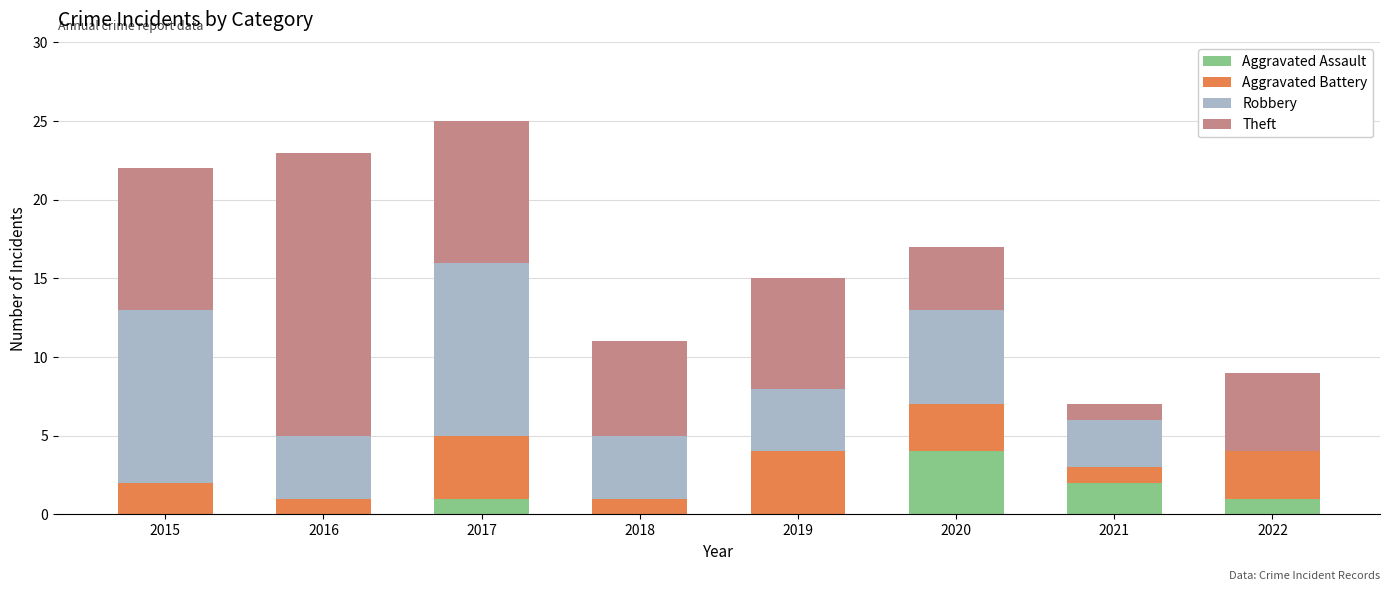

The Aggravated Assault series shows 0 at 2022. True or false?

False